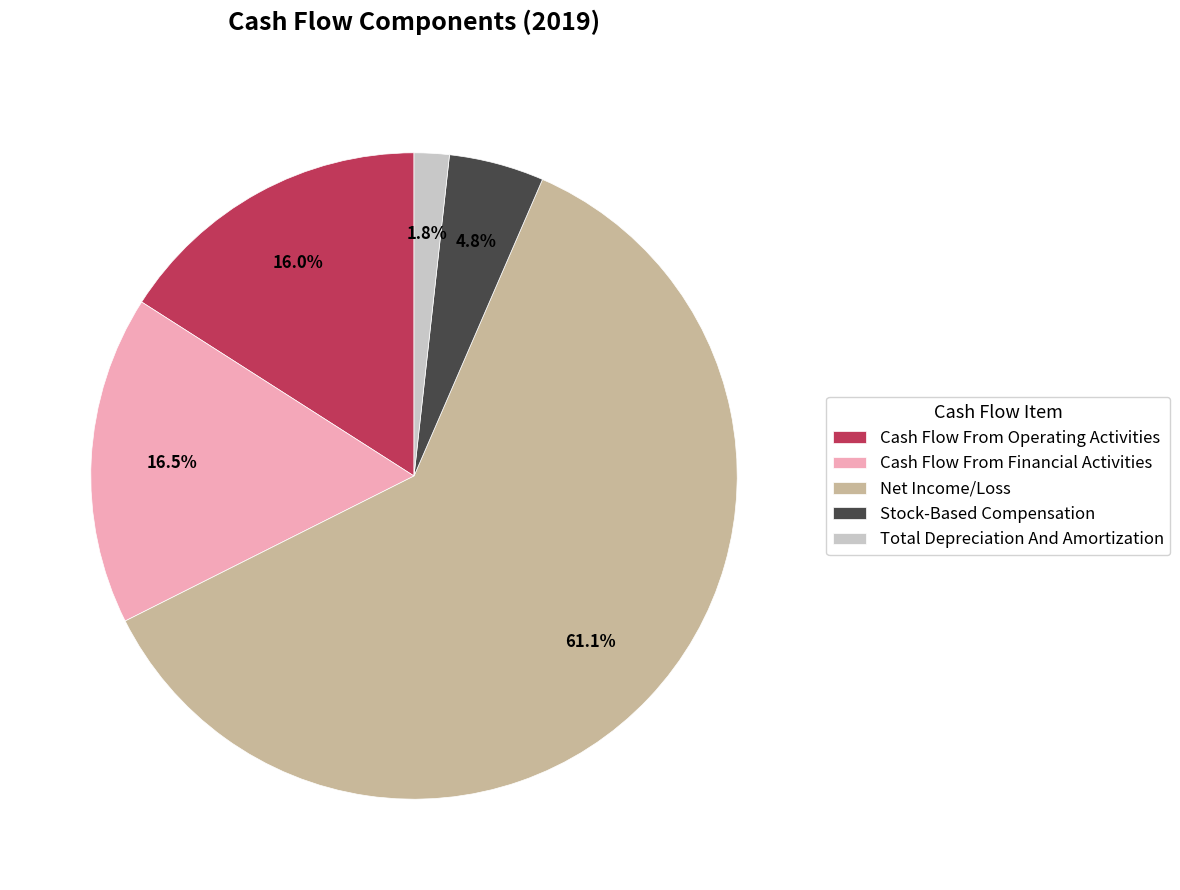

Which category accounts for the majority?

Net Income/Loss